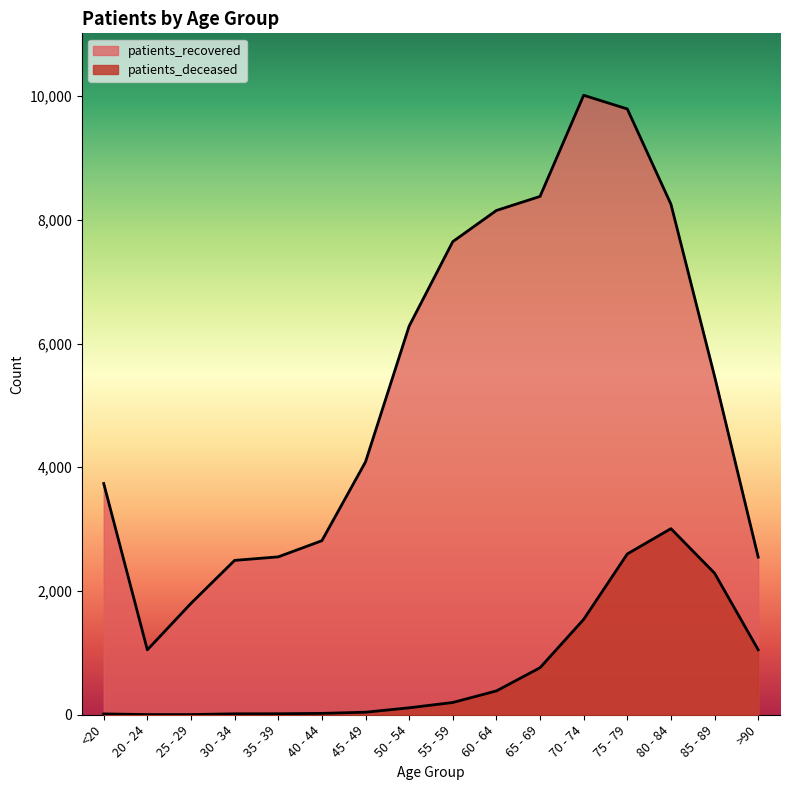

At which label is patients_deceased closest to 1505?

70 - 74